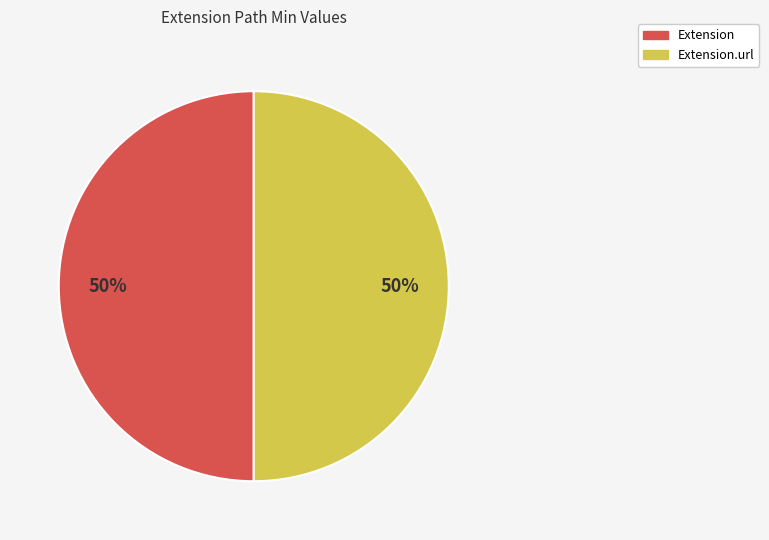

To the nearest percent, what portion does Extension.url represent?

50%